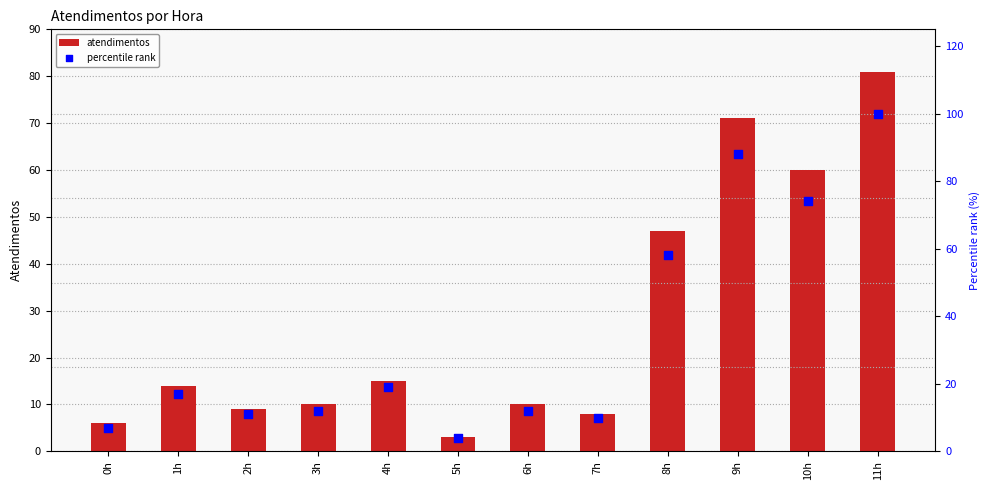

Which series has the largest total across all categories?

percentile rank